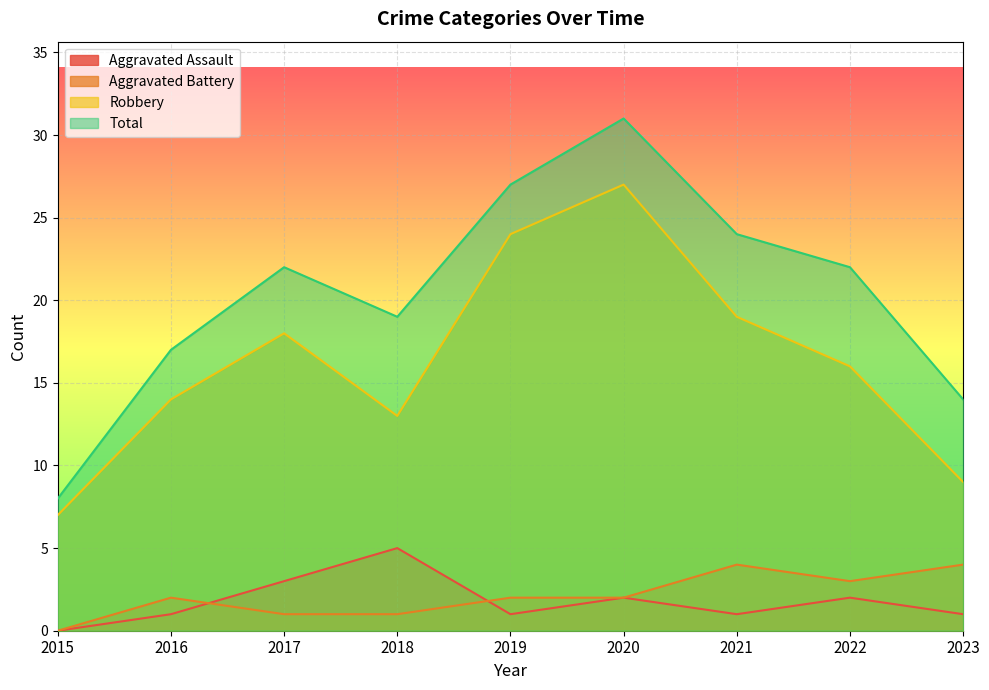

What is the sum of the Total values at 2018 and 2020?

50